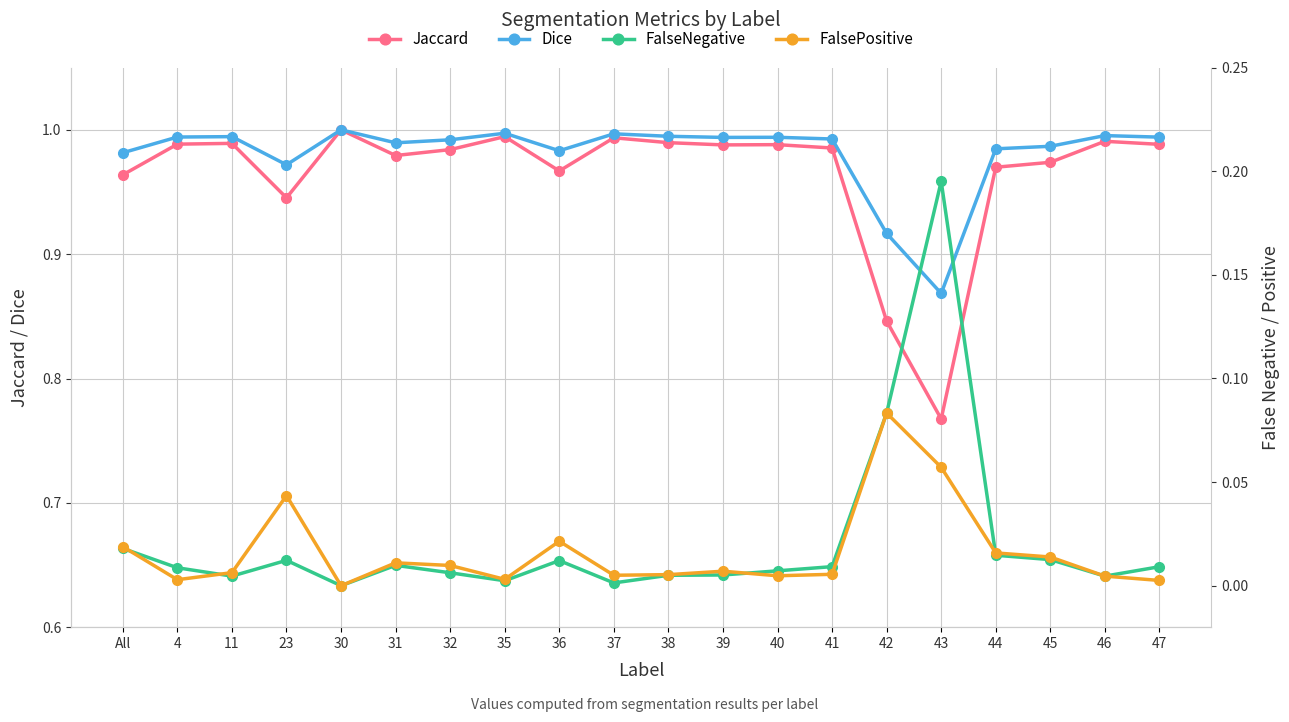

Count the number of categories in the chart.

20